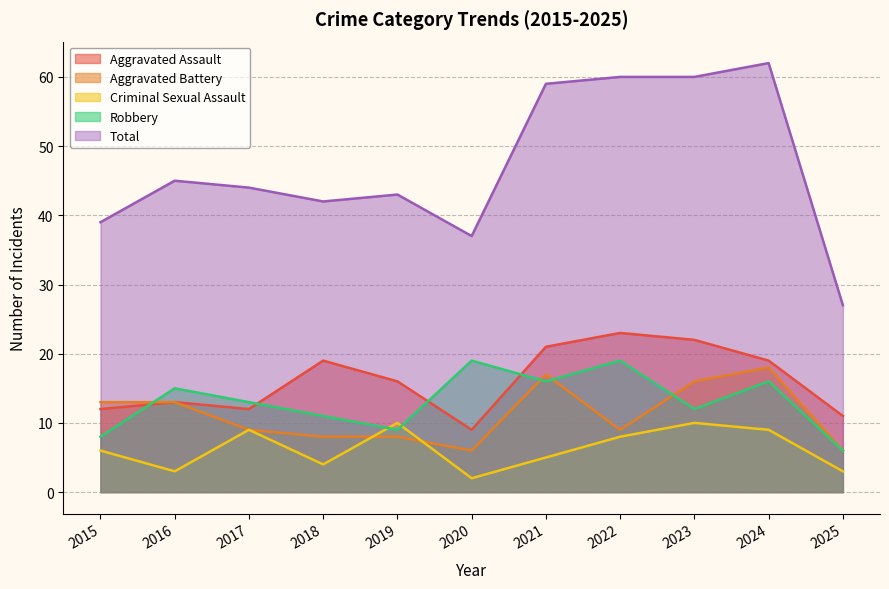

How many lines are shown in the chart?

5